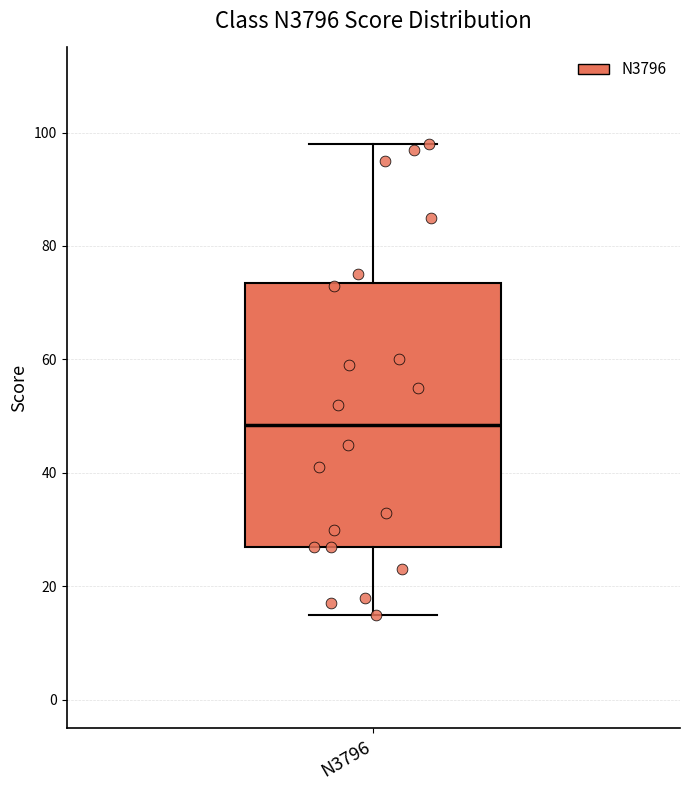

Read this box plot against the y-axis: the position of the median line, the range covered by the box, and the ends of both whiskers. The values are not printed on the chart, so give them approximately, as read against the axis.

median 48, box 28 to 74, whiskers 16 to 98